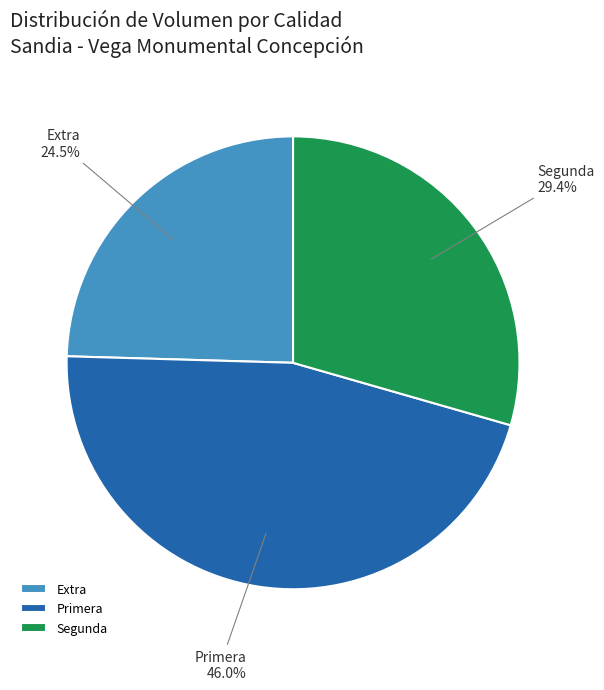

Rank the categories by value from lowest to highest.

Extra, Segunda, Primera